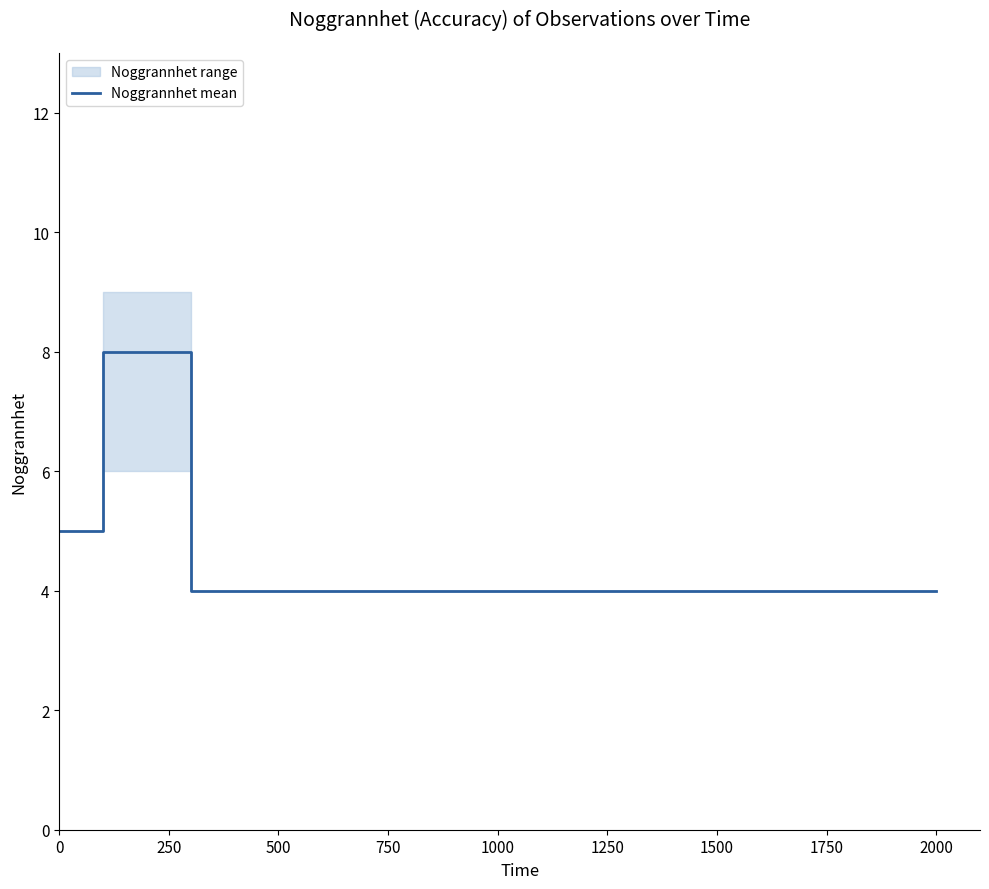

What is the value of the 2nd point from the left?

5